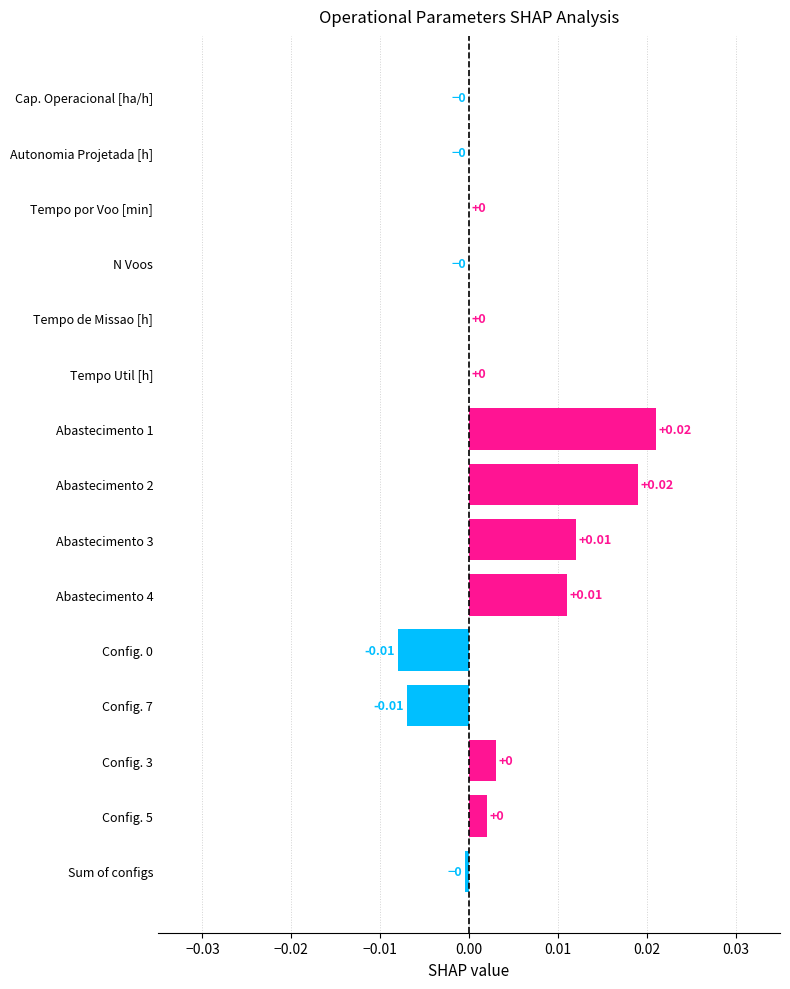

Which has a higher value, Autonomia Projetada [h] or Config. 0?

Autonomia Projetada [h]